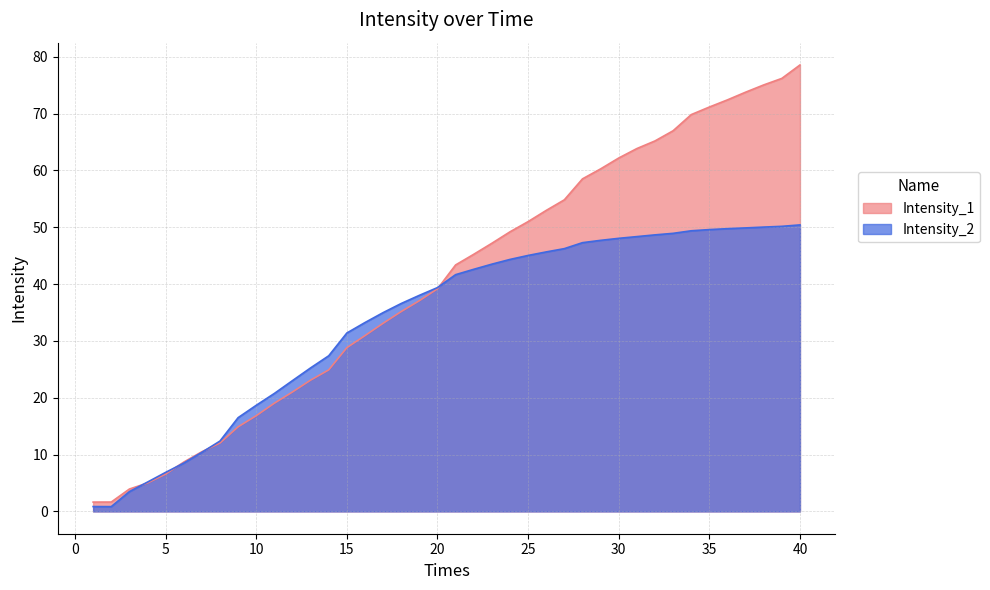

Does the chart have visible grid lines?

Yes